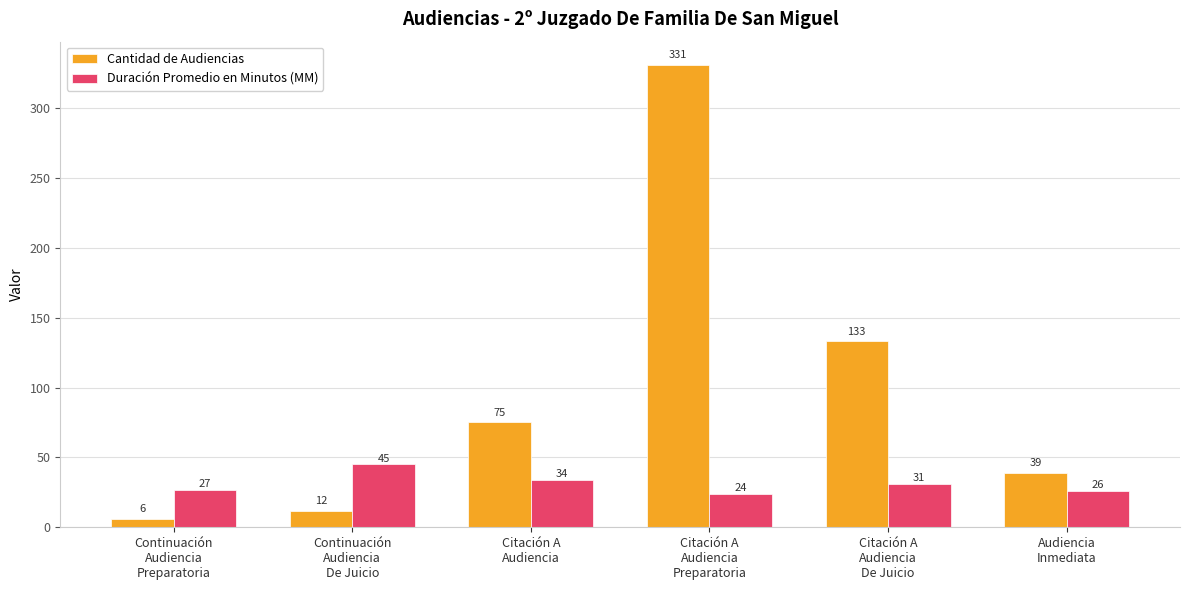

The Duración Promedio en Minutos (MM) series shows 19 at Citación A
Audiencia. True or false?

False